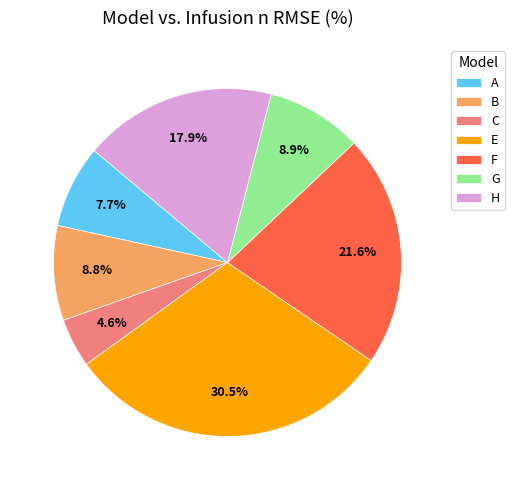

True or false: C accounts for 19% of the total.

False